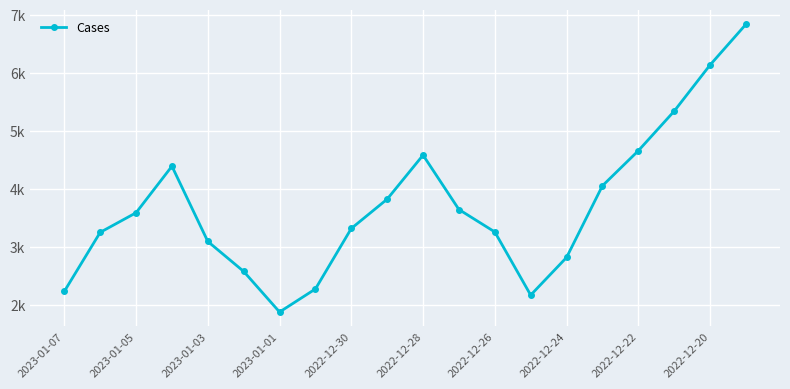

At which category does the data reach its first local valley?

2023-01-01